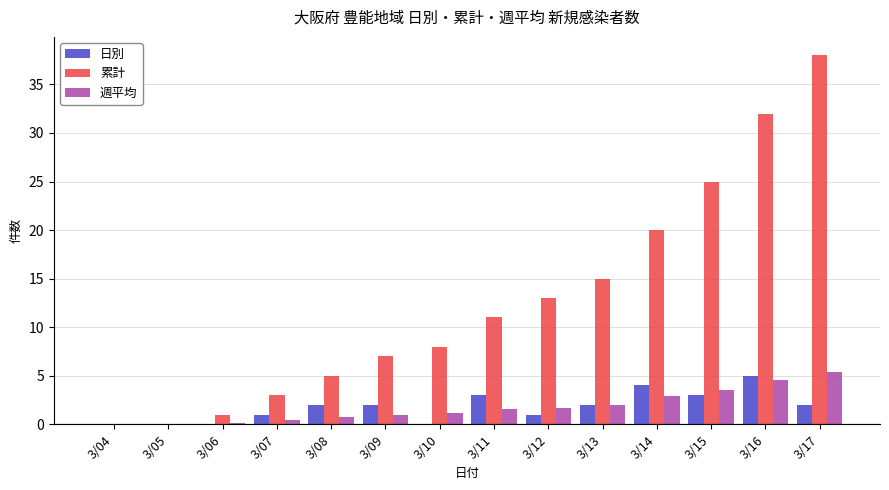

Is the value of 日別 at 3/08 greater than the value of 週平均 at 3/05?

Yes